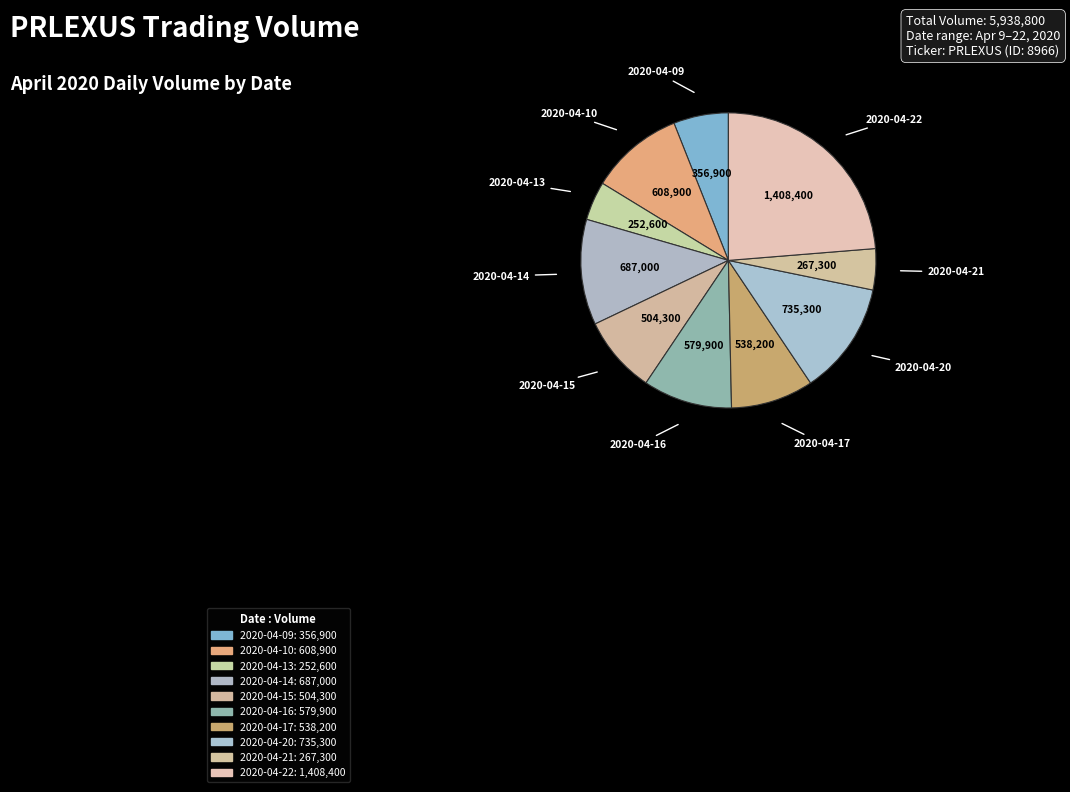

Does any single category account for the majority?

No